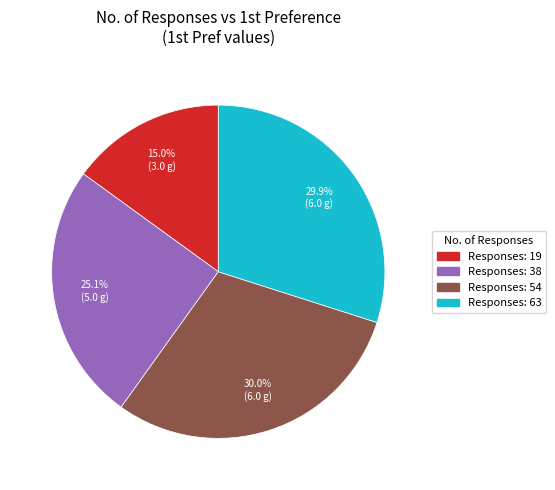

Is there a majority slice in this chart?

No